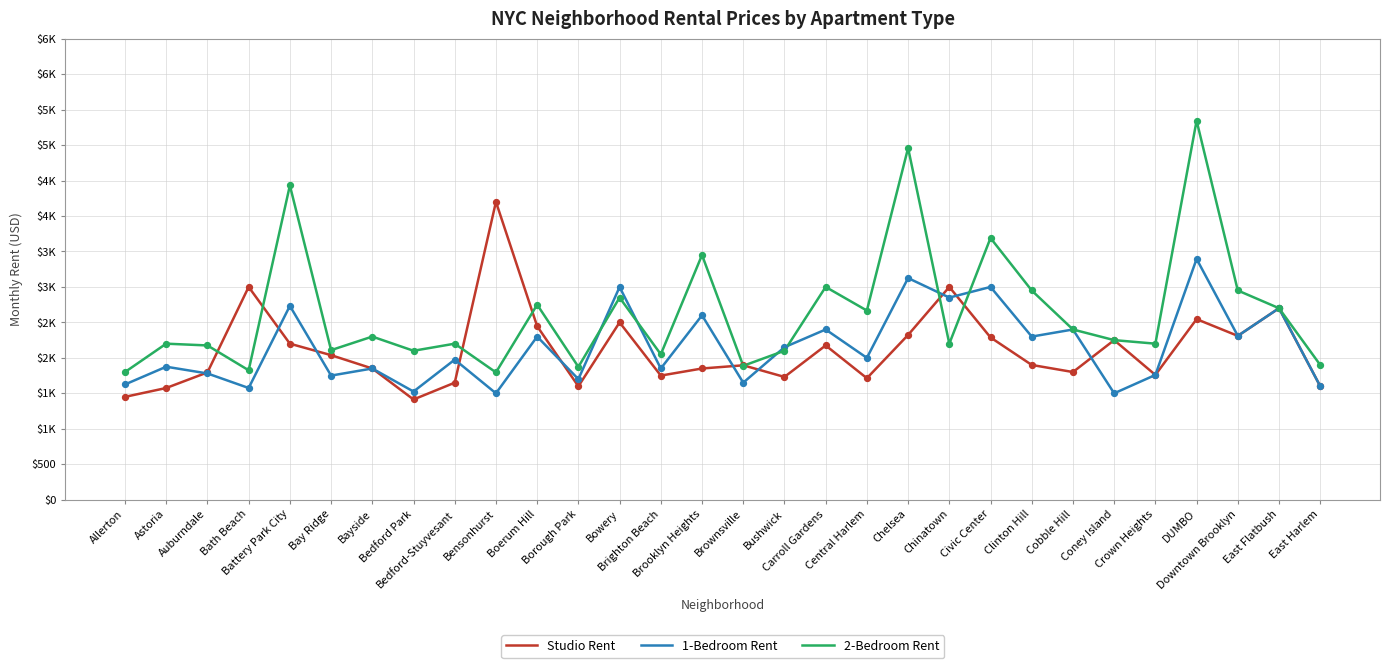

At which category is the sum across all series the highest?

DUMBO